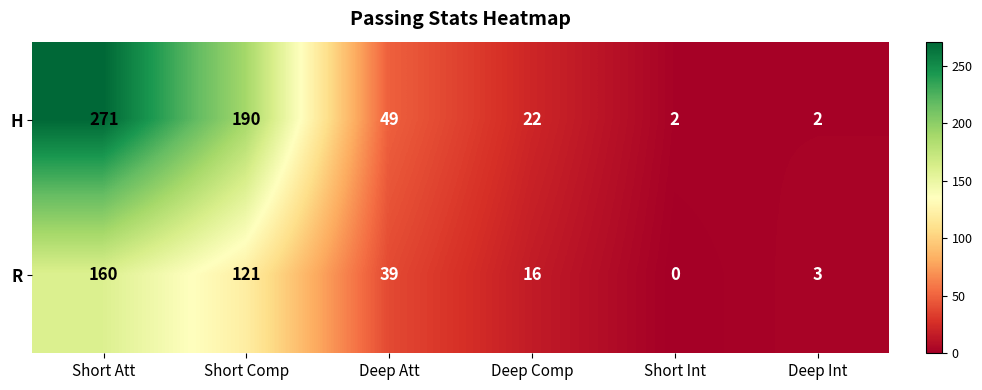

What is the difference between the maximum and minimum values in the R series?

160